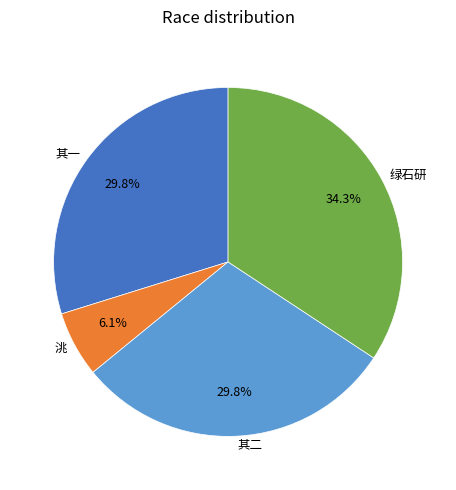

Approximately how many times larger is the value at 其一 compared to 洮?

4.9